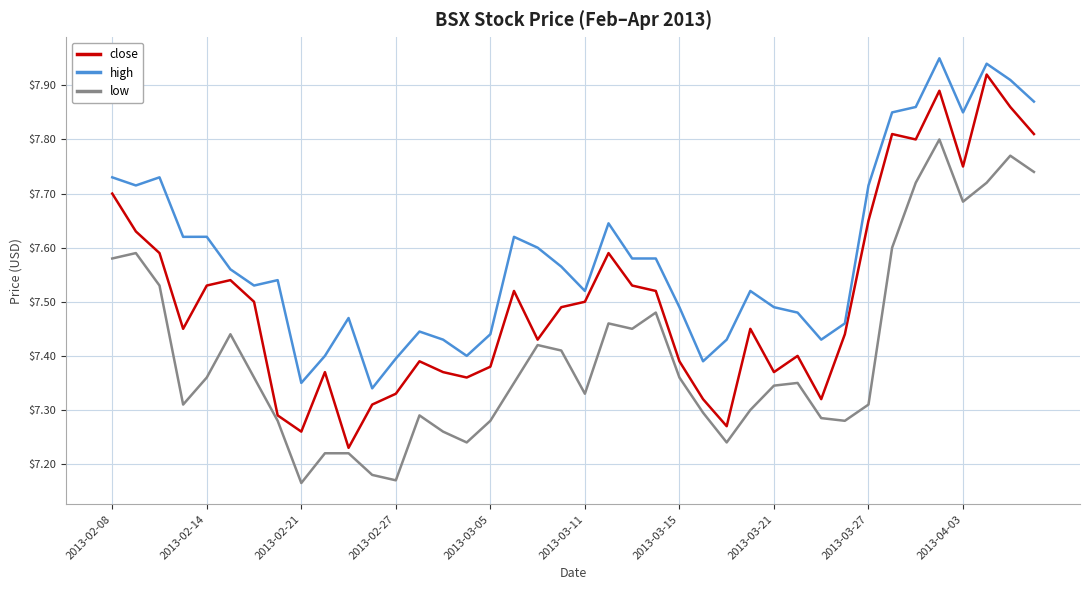

Which series has the largest total across all categories?

high